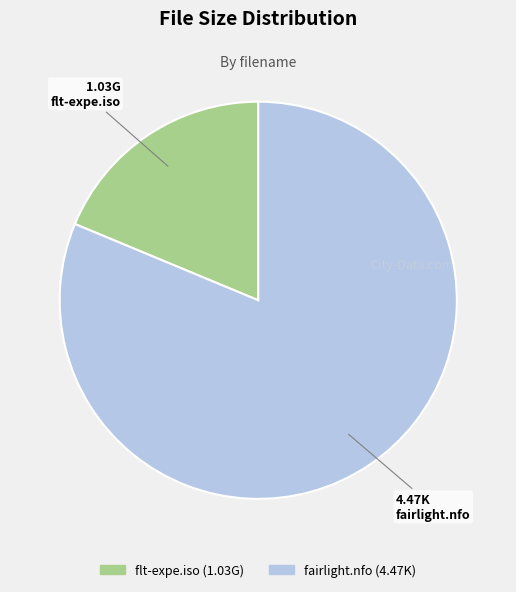

Which category accounts for the majority?

fairlight.nfo